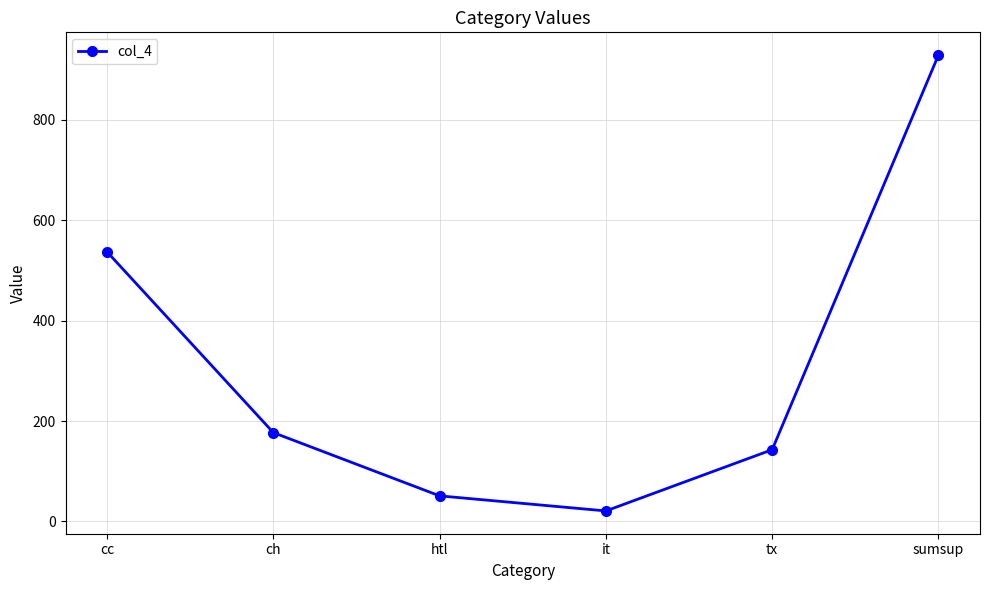

At which category does the chart reach its peak across all series?

sumsup